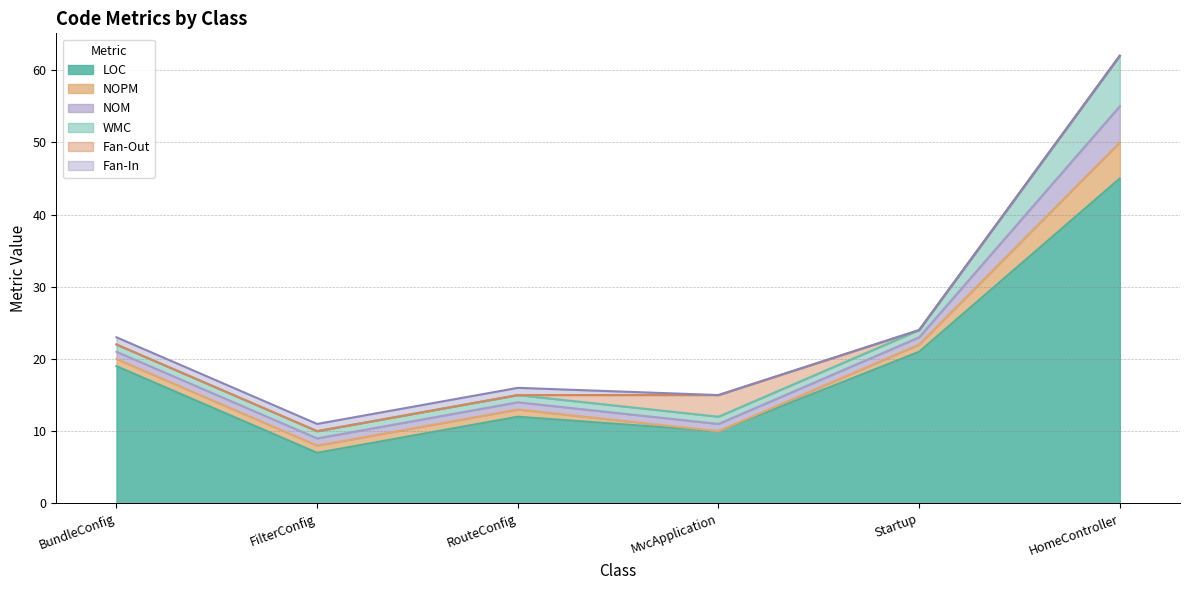

Rank the series by their maximum value, from highest to lowest.

LOC, WMC, NOPM, NOM, Fan-Out, Fan-In